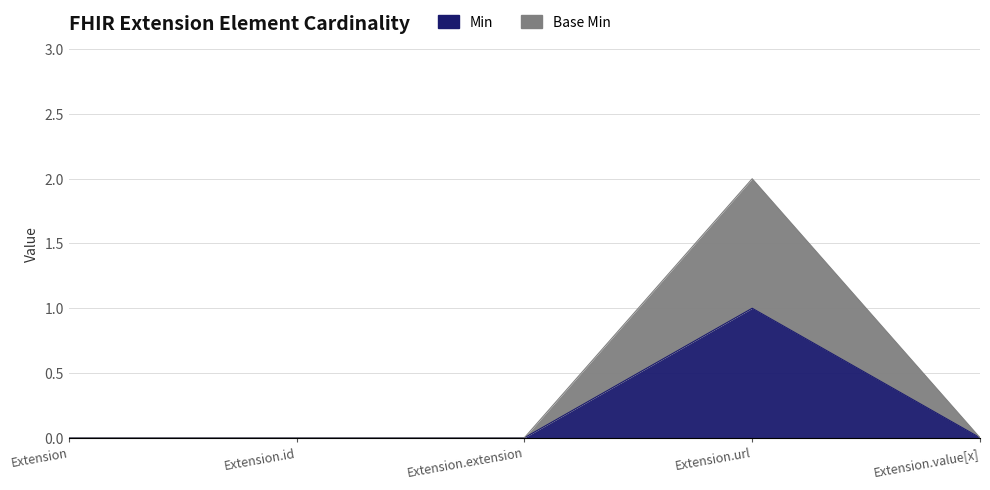

Reading left to right, list all the values displayed in this chart.

Min: 0	0	0	1	0
Base Min: 0	0	0	2	0